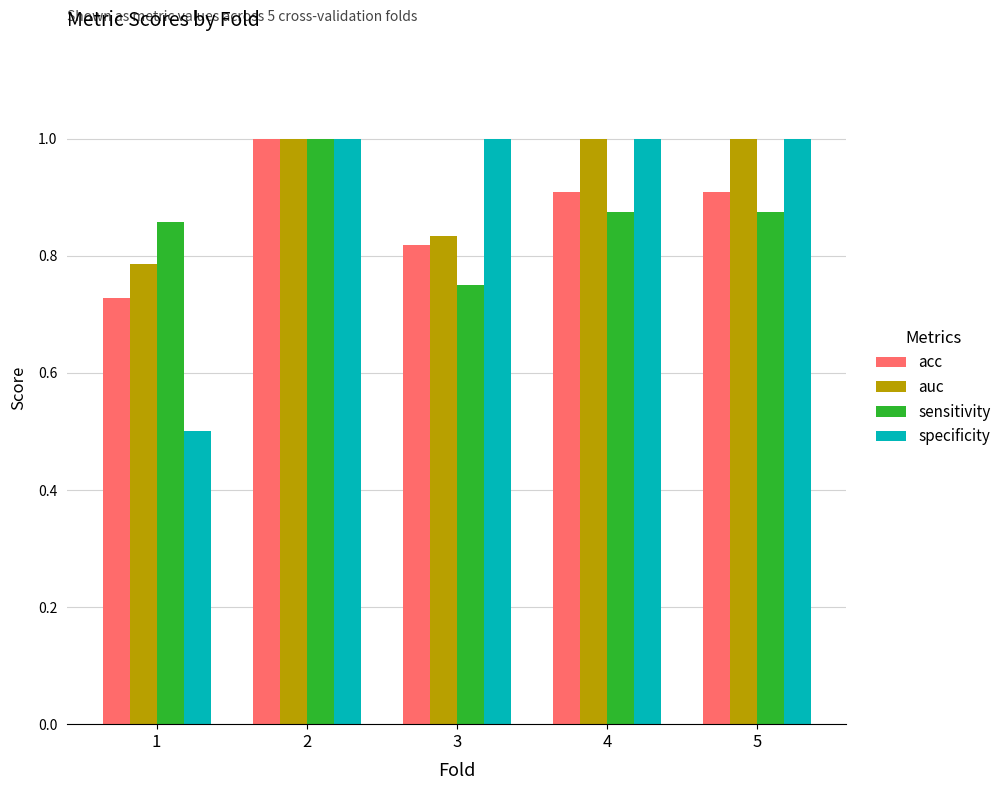

What are all the series names shown in the legend?

acc, auc, sensitivity, specificity